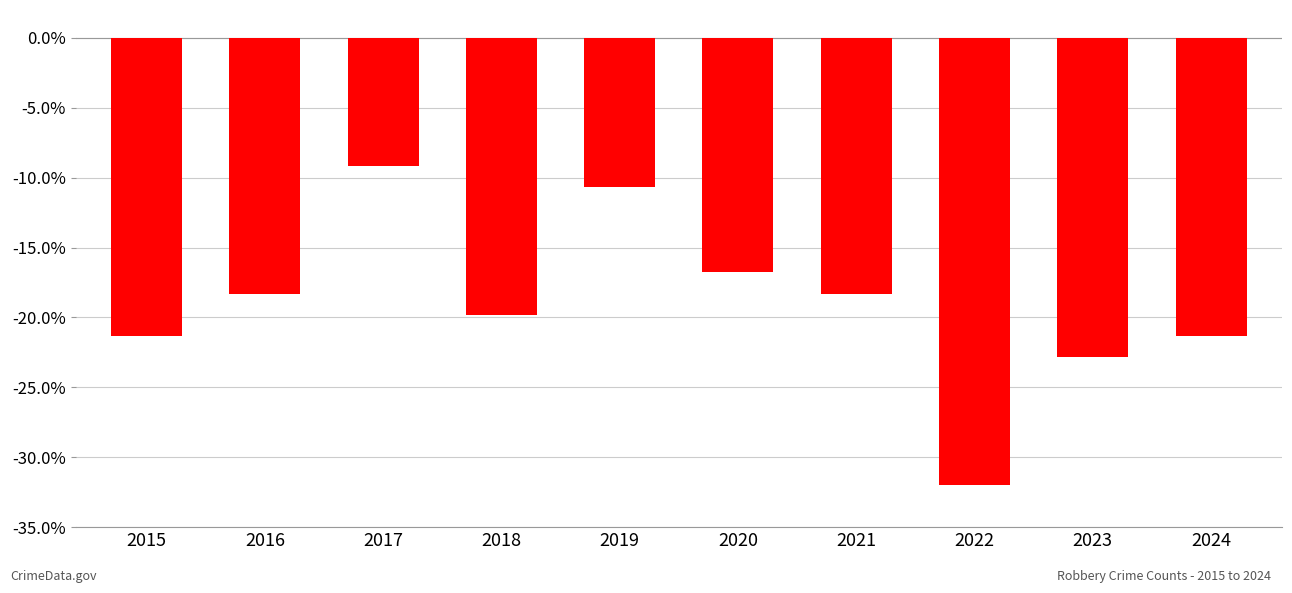

What is the value of the 6th bar from the left?

-16.8